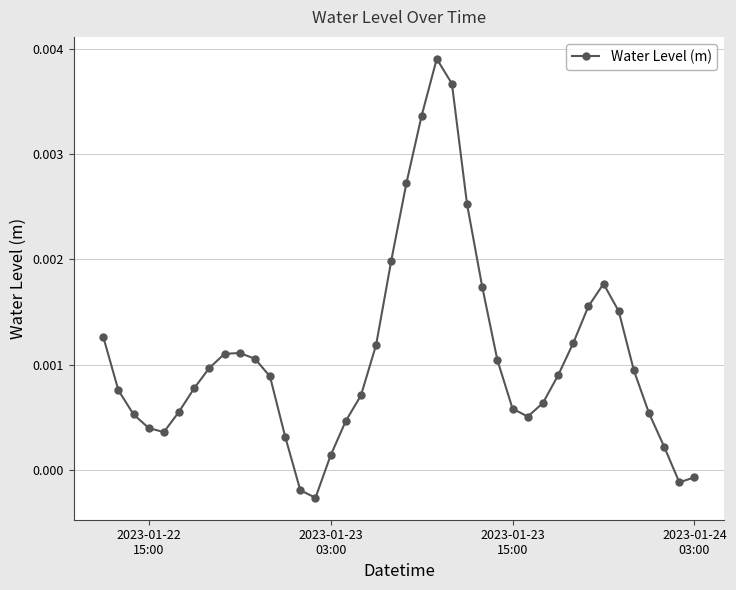

How many points are lower than both their immediate neighbors (excluding endpoints)?

4